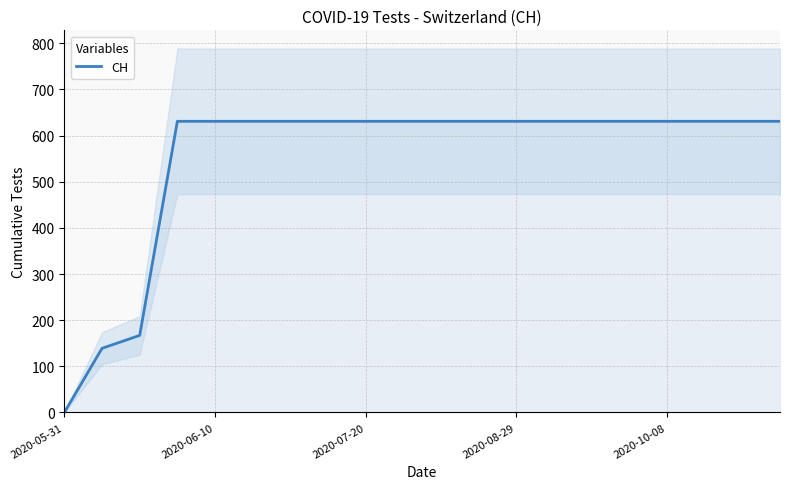

Which category has the lowest value in the CH series?

2020-05-31